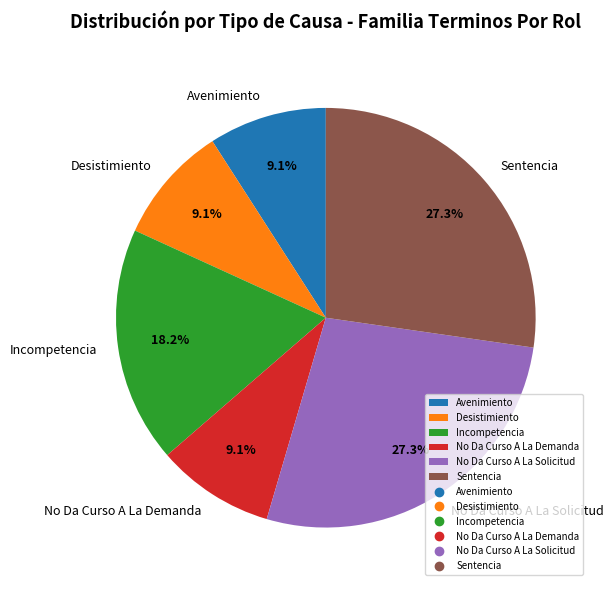

Does Desistimiento represent more than half of the total?

No